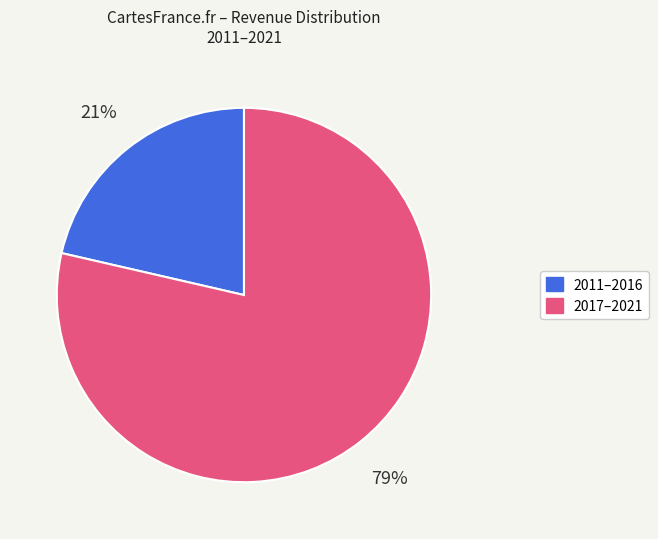

Is there any slice that represents more than half of the pie?

Yes